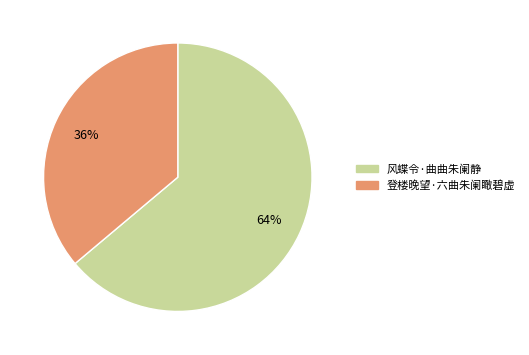

To the nearest percent, what is the average slice percentage?

50%